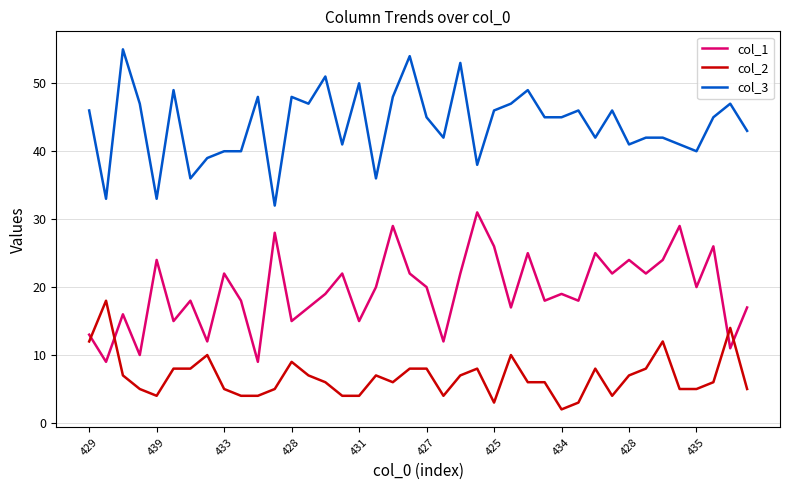

Which series has the largest total across all categories?

col_3